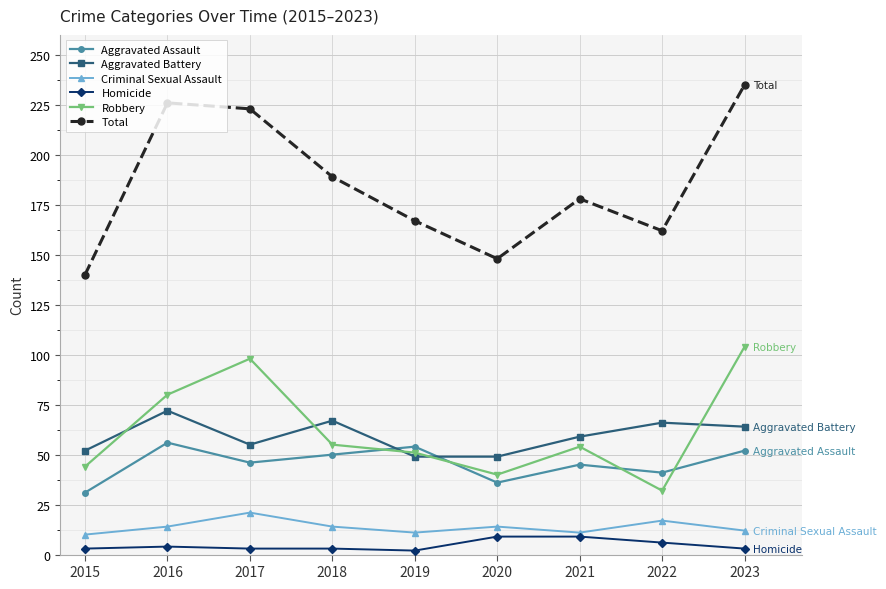

Which series has the largest total across all categories?

Total